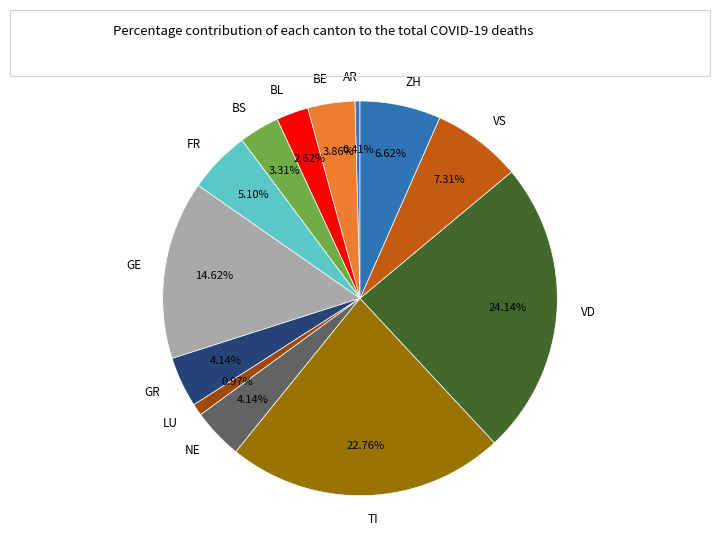

To the nearest percent, what is the average slice percentage?

8%